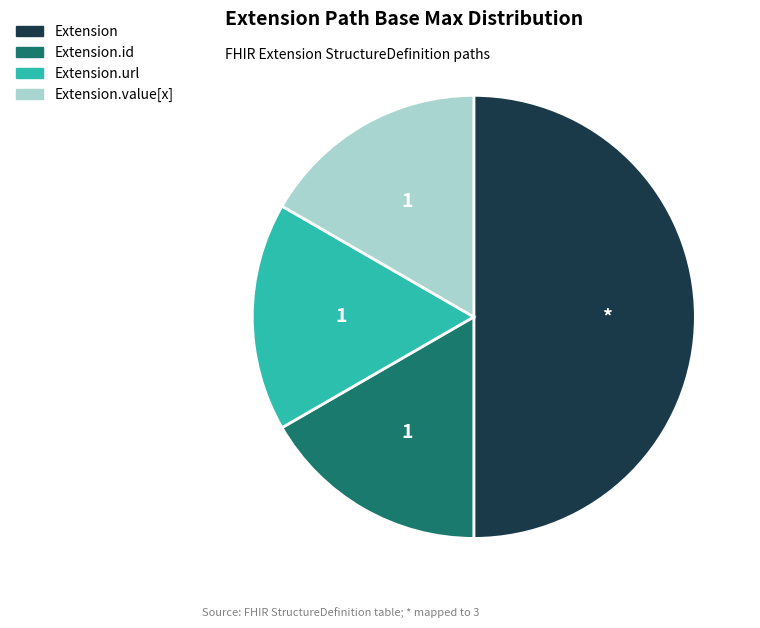

Which category has the biggest portion of the pie?

Extension